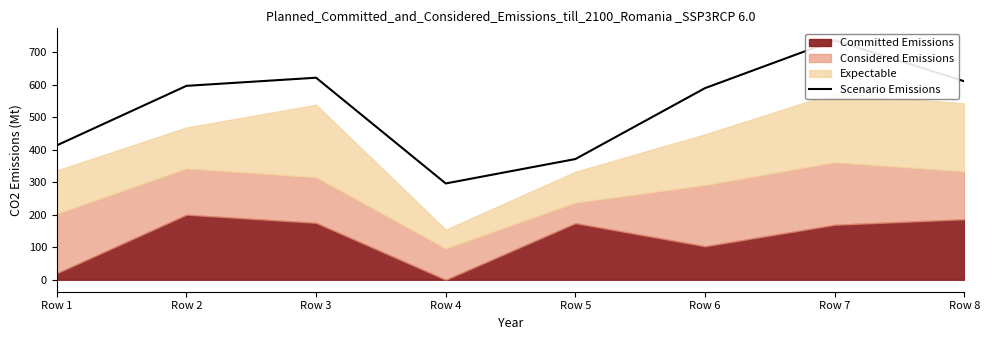

Rank the categories by value from highest to lowest.

Row 7, Row 3, Row 8, Row 2, Row 6, Row 1, Row 5, Row 4